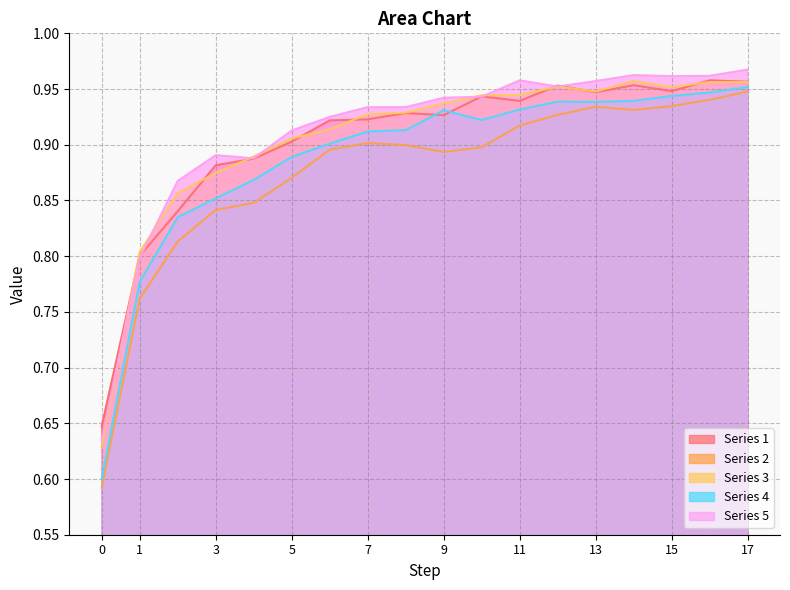

The Series 4 series shows 1.3 at 5. True or false?

False